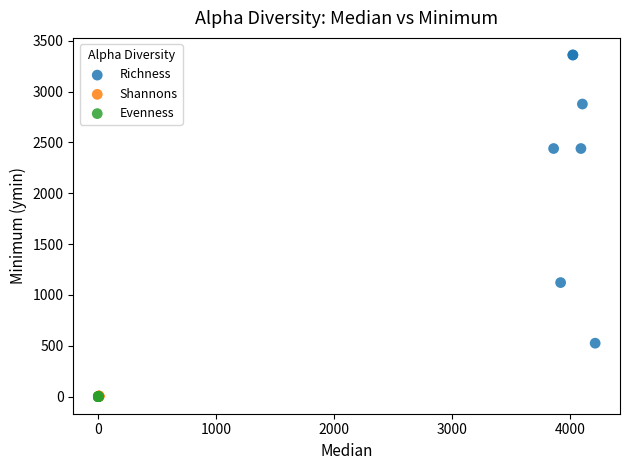

Which series reaches the maximum Y coordinate?

Richness